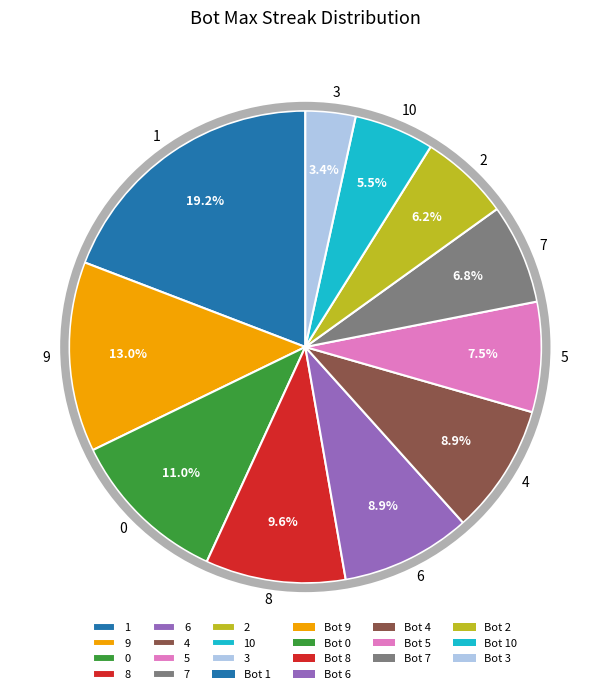

Which category has the smallest portion of the pie?

3